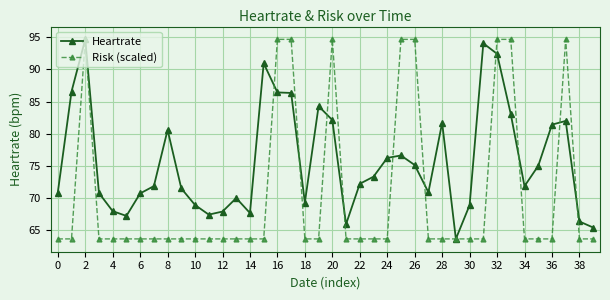

List the series in order of their overall mean, lowest first.

Risk (scaled), Heartrate